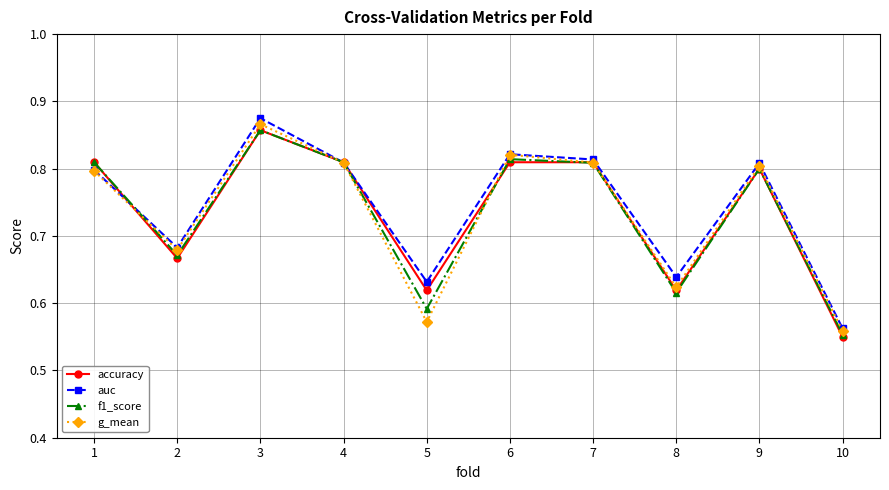

At how many categories does at least one series exceed 0?

10